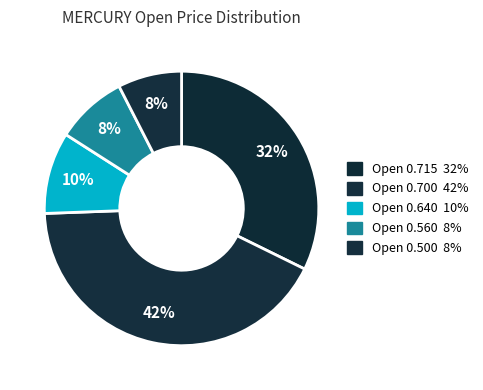

How many segments does this pie chart have?

5